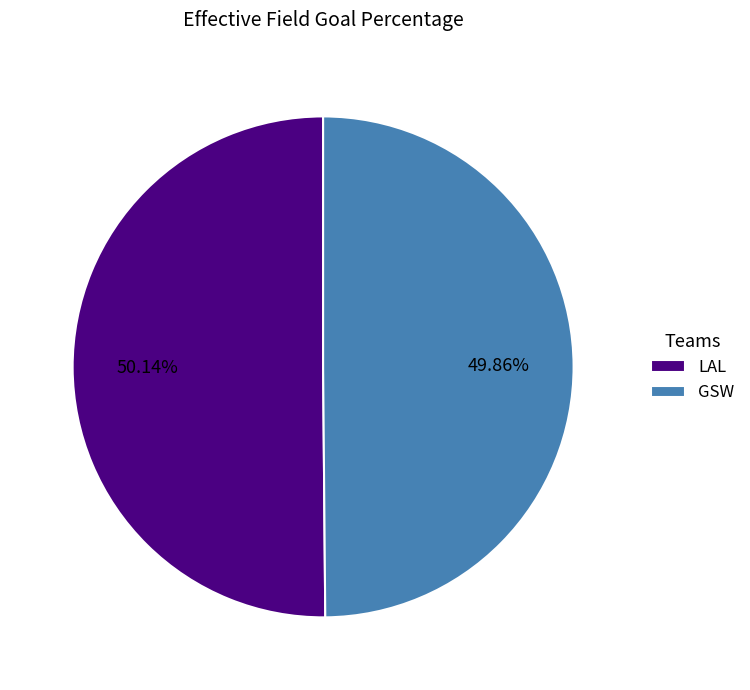

To the nearest percent, what is the average slice percentage?

50%